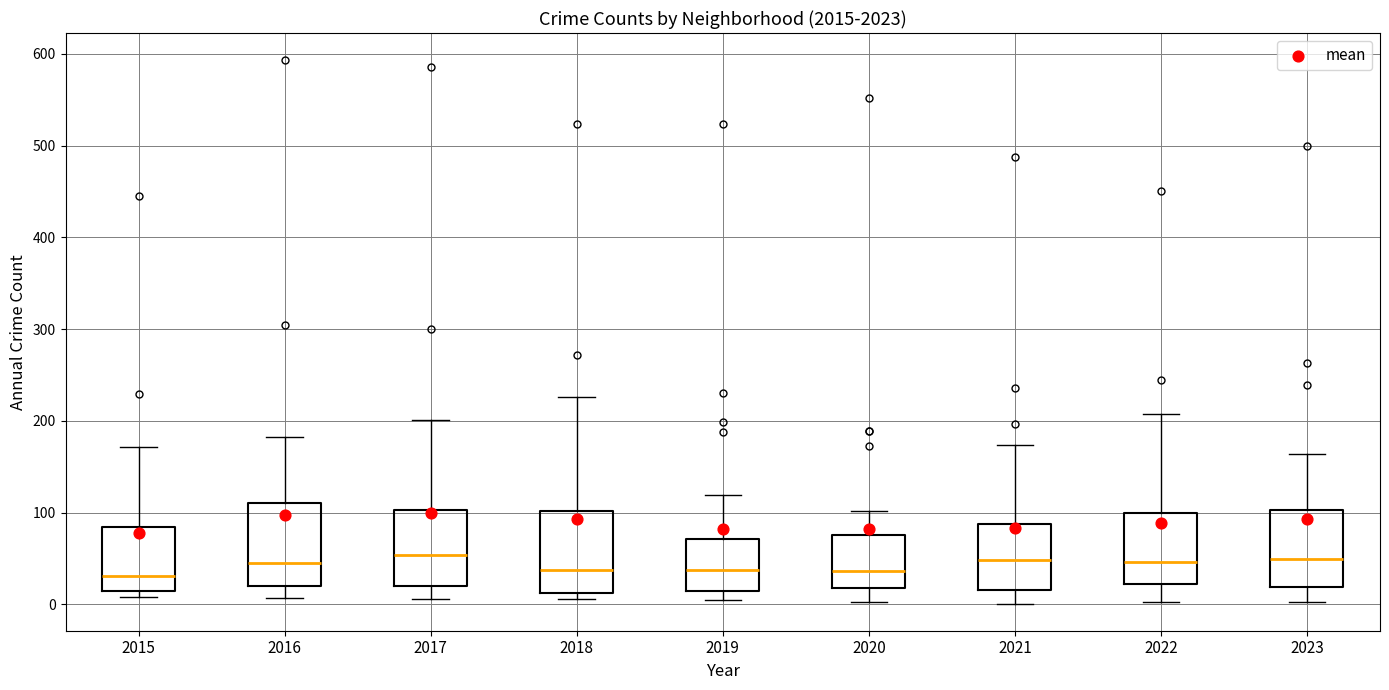

Where is the upper edge of the box at x = 2022 on the y-axis? The values are not printed on the chart, so give them approximately, as read against the axis.

100